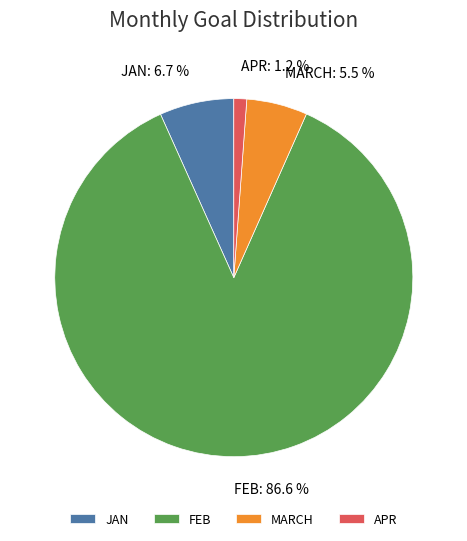

Which has a higher value, JAN or FEB?

FEB